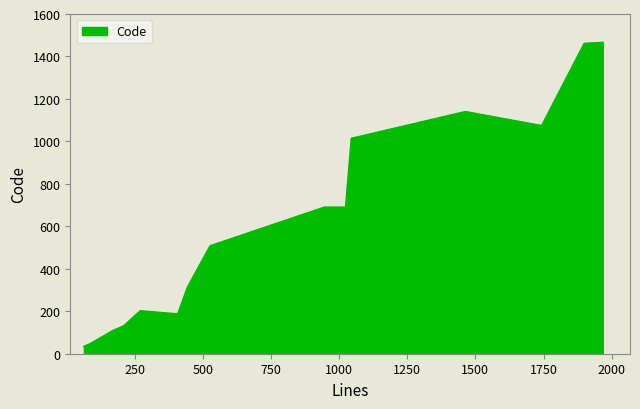

What is the difference between the maximum and minimum values?

1432